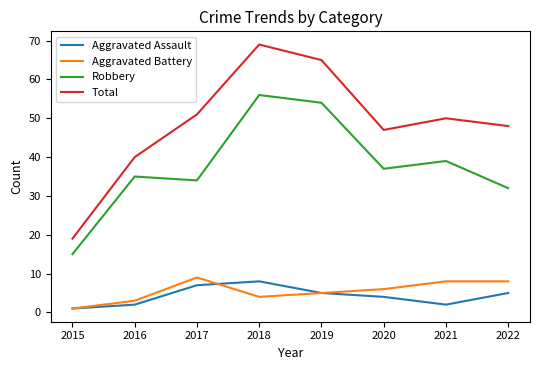

At which category does Aggravated Battery reach its first local peak?

2017